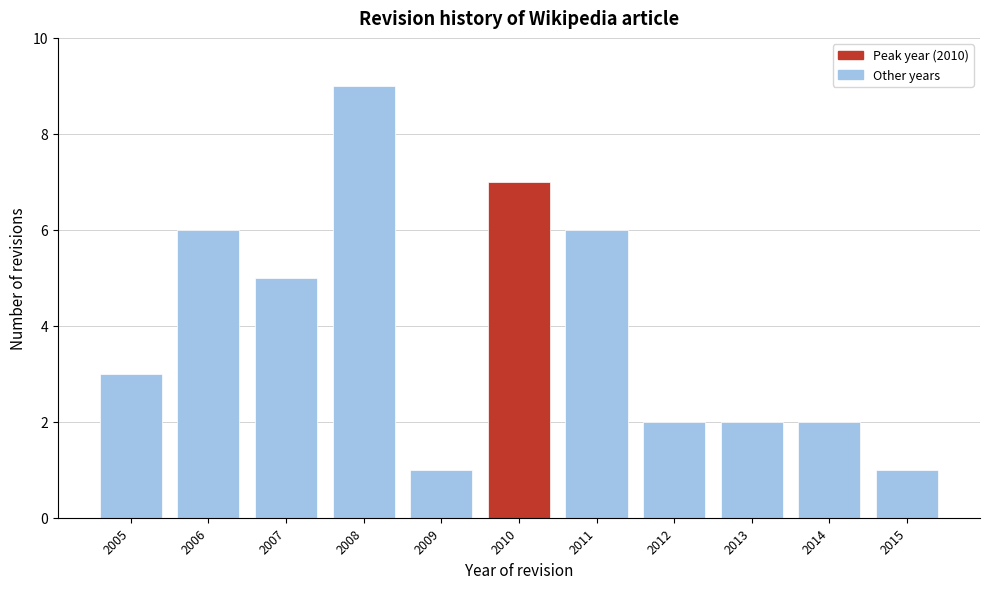

Reading right to left, list all the values displayed in this chart.

1	2	2	2	6	7	1	9	5	6	3